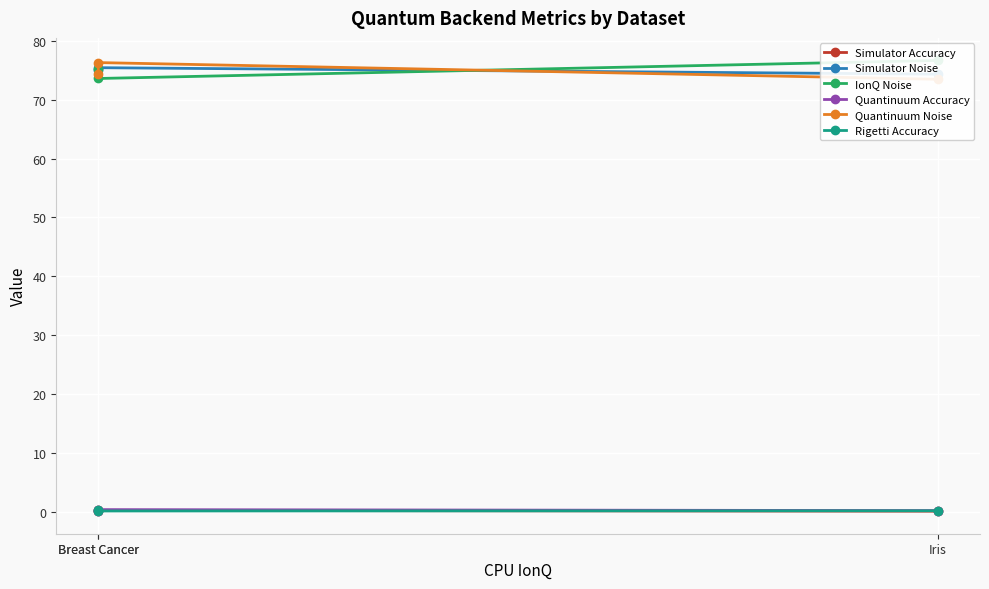

At which category is the sum across all series the highest?

Breast Cancer